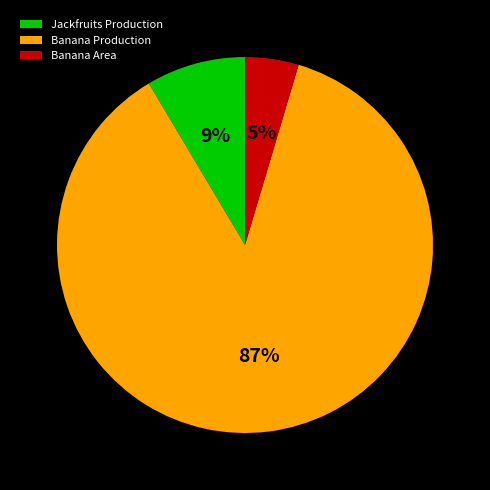

Which category has the biggest portion of the pie?

Banana Production